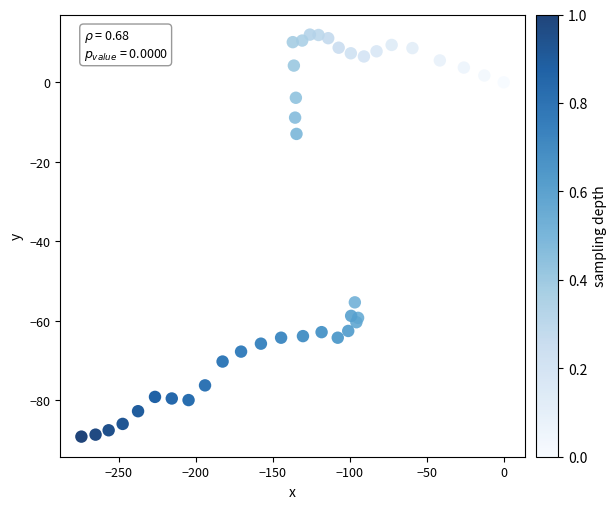

What Y value in the scatter plot is closest to -38?

-55.4